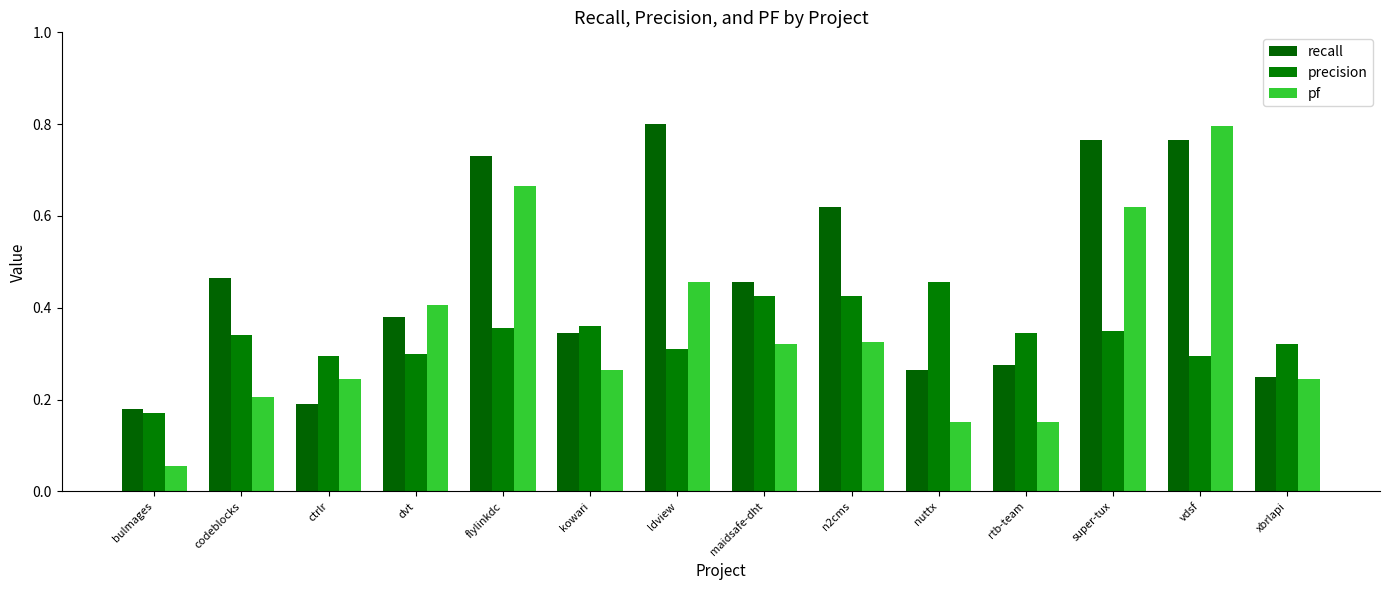

Rank the categories by precision value from lowest to highest.

bulmages, ctrlr, vdsf, dvt, ldview, xbrlapi, codeblocks, rtb-team, super-tux, flylinkdc, kowari, maidsafe-dht, n2cms, nuttx